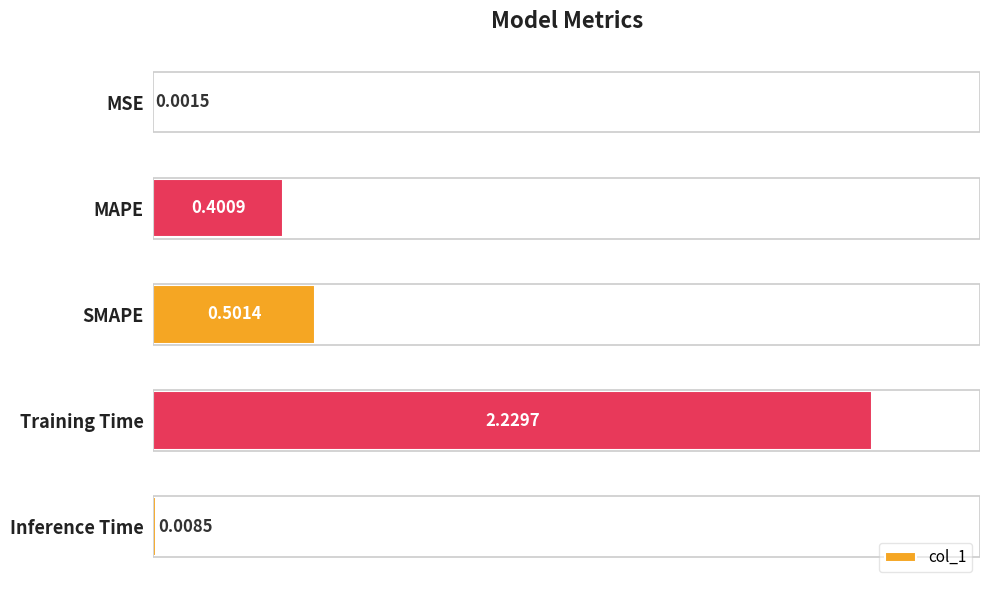

At which label is the value closest to 1?

SMAPE